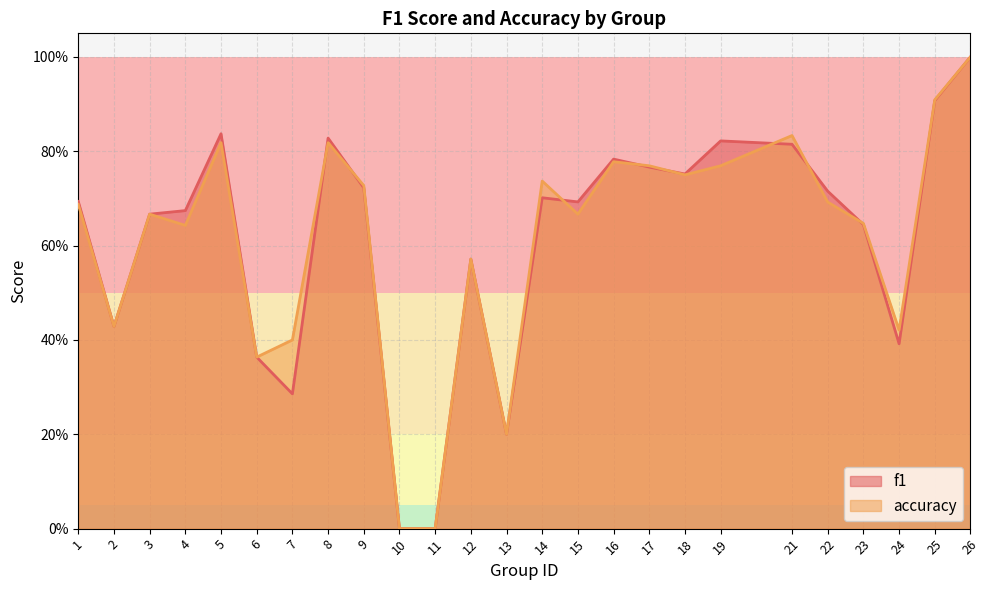

How many values in accuracy are above zero?

23